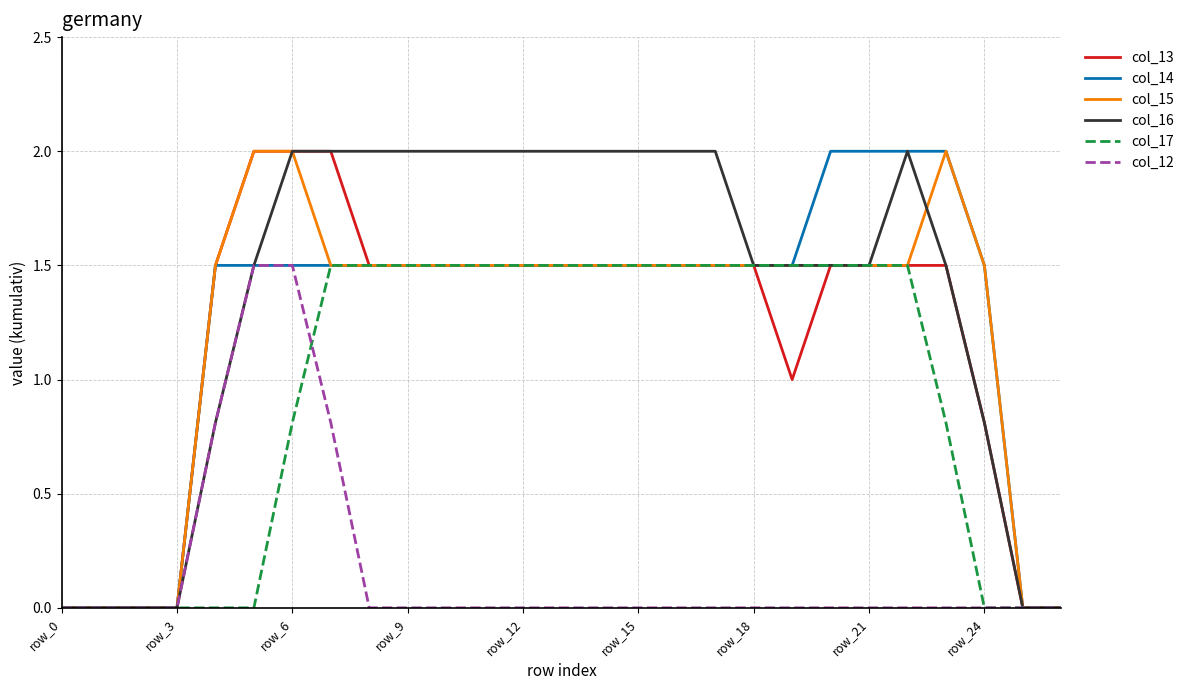

Reading left to right, transcribe all the data shown in this chart.

col_13: 0.0	0.0	0.0	0.0	1.5	2.0	2.0	2.0	1.5	1.5	1.5	1.5	1.5	1.5	1.5	1.5	1.5	1.5	1.5	1.0	1.5	1.5	1.5	1.5	0.8	0.0	0.0
col_14: 0.0	0.0	0.0	0.0	1.5	1.5	1.5	1.5	1.5	1.5	1.5	1.5	1.5	1.5	1.5	1.5	1.5	1.5	1.5	1.5	2.0	2.0	2.0	2.0	1.5	0.0	0.0
col_15: 0.0	0.0	0.0	0.0	1.5	2.0	2.0	1.5	1.5	1.5	1.5	1.5	1.5	1.5	1.5	1.5	1.5	1.5	1.5	1.5	1.5	1.5	1.5	2.0	1.5	0.0	0.0
col_16: 0.0	0.0	0.0	0.0	0.8	1.5	2.0	2.0	2.0	2.0	2.0	2.0	2.0	2.0	2.0	2.0	2.0	2.0	1.5	1.5	1.5	1.5	2.0	1.5	0.8	0.0	0.0
col_17: 0.0	0.0	0.0	0.0	0.0	0.0	0.8	1.5	1.5	1.5	1.5	1.5	1.5	1.5	1.5	1.5	1.5	1.5	1.5	1.5	1.5	1.5	1.5	0.8	0.0	0.0	0.0
col_12: 0.0	0.0	0.0	0.0	0.8	1.5	1.5	0.8	0.0	0.0	0.0	0.0	0.0	0.0	0.0	0.0	0.0	0.0	0.0	0.0	0.0	0.0	0.0	0.0	0.0	0.0	0.0